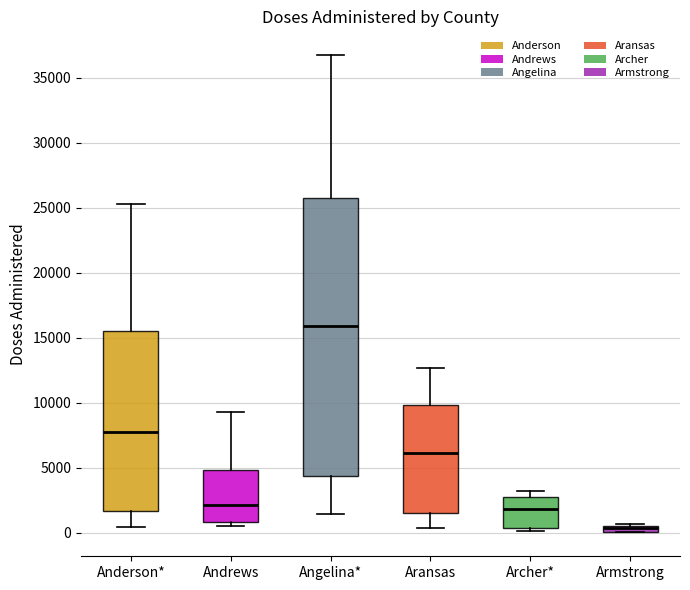

Where is the lower edge of the box for Armstrong on the y-axis? The values are not printed on the chart, so give them approximately, as read against the axis.

0